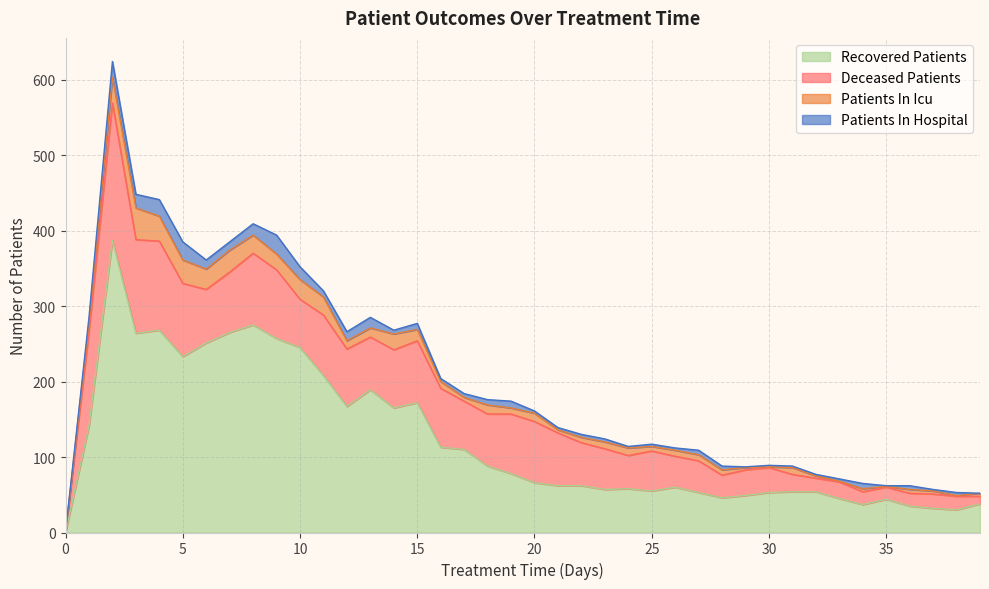

Reading right to left, list all the values displayed in this chart.

patients_in_hospital: 0	4	2	5	1	7	3	2	2	2	1	5	6	3	3	2	4	4	3	3	9	7	5	4	8	5	14	12	8	17	25	15	11	12	24	22	18	21	7	1
patients_in_icu: 4	1	4	5	1	4	1	3	9	1	3	7	8	8	6	10	9	7	4	11	8	12	5	9	15	21	12	11	24	26	21	24	29	27	31	33	42	34	12	0
recovered_patients: 38	30	32	35	44	37	45	54	54	53	49	46	53	60	55	58	57	62	62	66	78	88	110	113	172	165	189	167	208	245	257	275	265	251	233	268	264	387	141	0
deceased_patients: 10	18	19	17	16	17	22	18	23	33	34	30	42	41	53	44	54	57	70	81	79	69	64	78	82	77	70	76	80	64	91	95	80	71	97	118	124	182	125	0